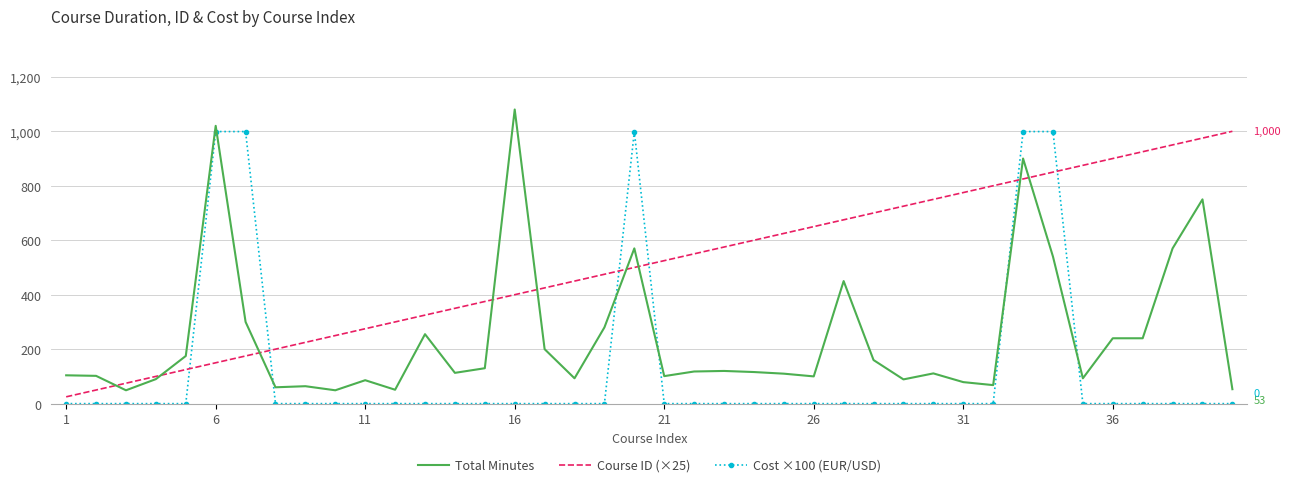

Rank the series by their average value, from lowest to highest.

Cost ×100 (EUR/USD), Total Minutes, Course ID (×25)